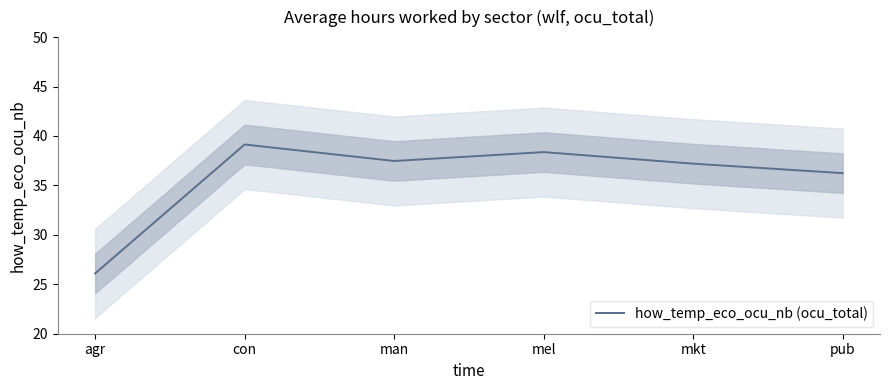

What is the label of the 3rd point from the left?

man